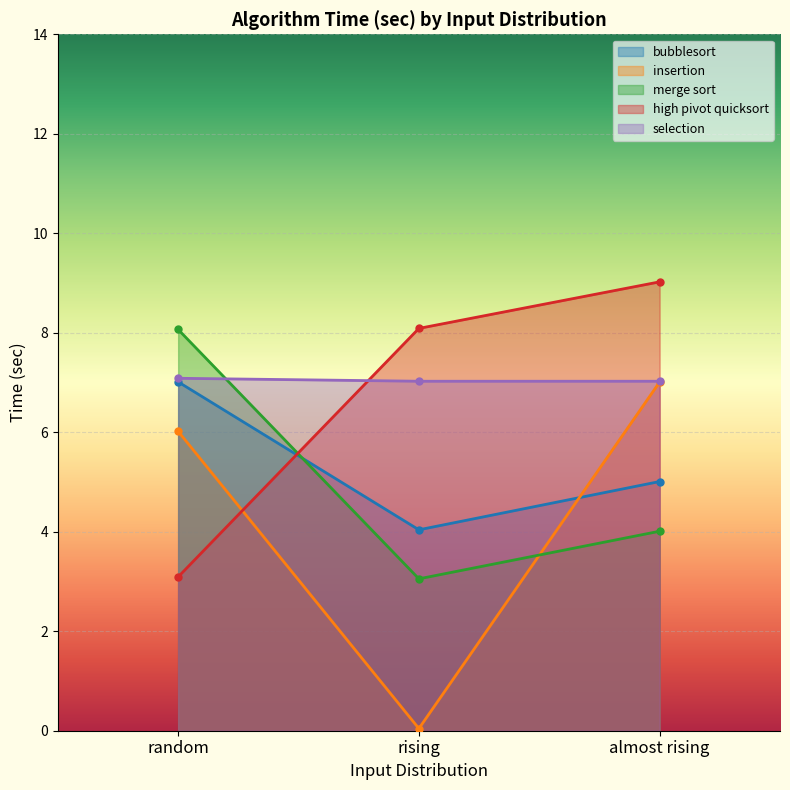

Which has a higher value, random or rising?

random